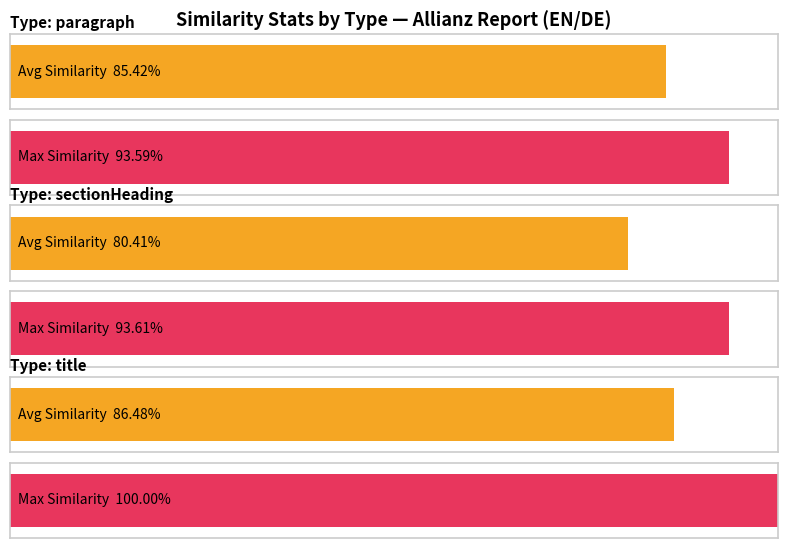

The Avg Similarity series shows 0.9 at title. True or false?

True